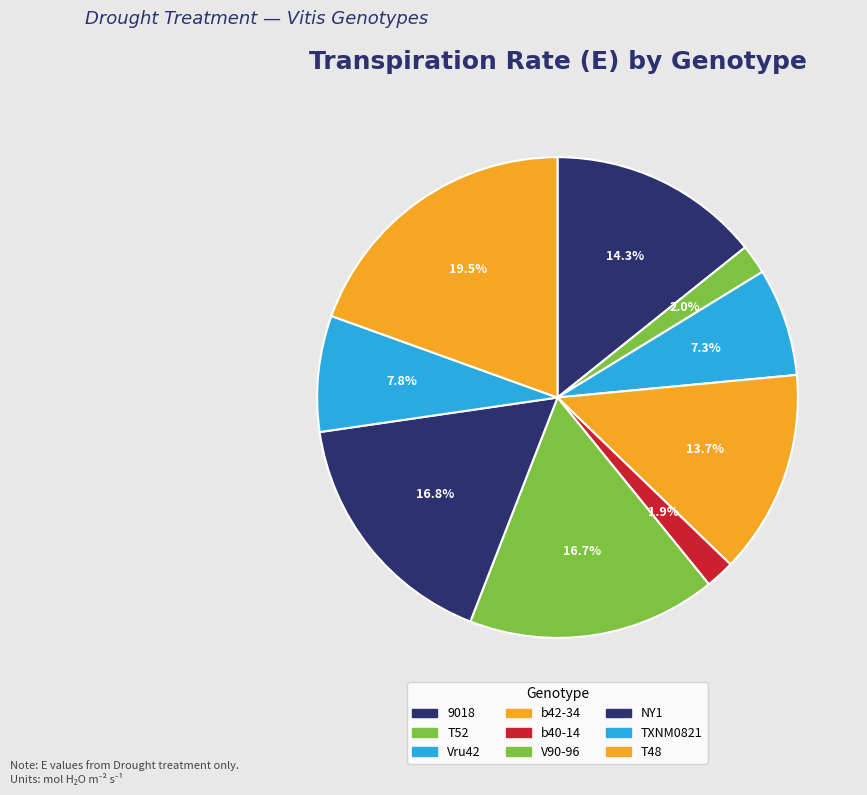

Does T52 represent more than half of the total?

No